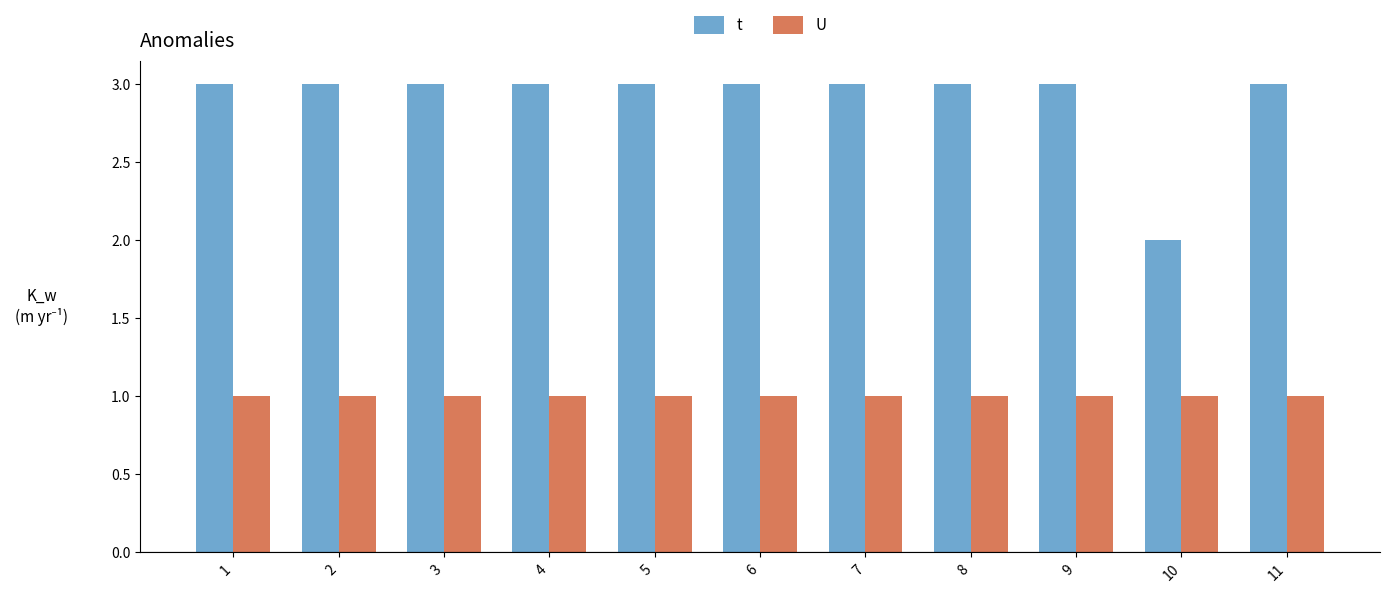

Rank the series at 3 from lowest to highest value.

U, t